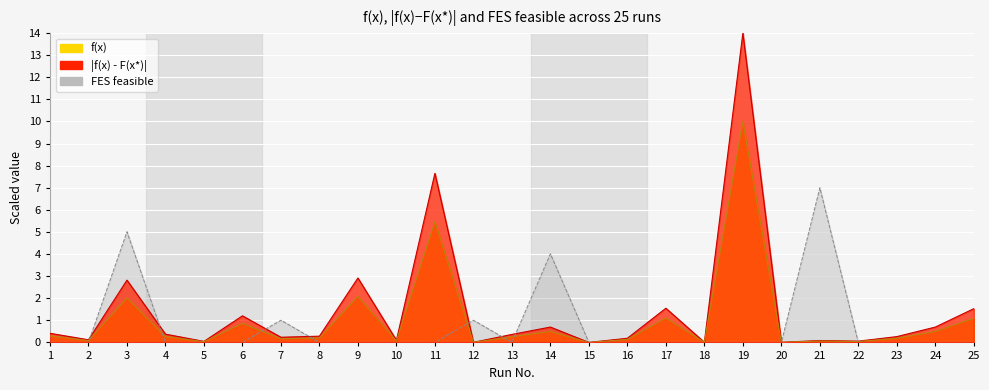

Reading left to right, extract all data points from this chart.

f(x) normalized: 1=0.4	2=0.1	3=2.8	4=0.4	5=0.0	6=1.2	7=0.2	8=0.3	9=2.9	10=0.1	11=7.7	12=0.0	13=0.4	14=0.7	15=0.0	16=0.2	17=1.5	18=0.0	19=14.0	20=0.0	21=0.1	22=0.1	23=0.3	24=0.7	25=1.5
abs(f(x) - F(x*)): 1=0.3	2=0.1	3=2.0	4=0.3	5=0.0	6=0.9	7=0.2	8=0.2	9=2.1	10=0.1	11=5.5	12=0.0	13=0.3	14=0.5	15=0.0	16=0.1	17=1.1	18=0.0	19=10.0	20=0.0	21=0.1	22=0.0	23=0.2	24=0.5	25=1.1
FES feasible: 1=0.0	2=0.0	3=5.0	4=0.0	5=0.0	6=0.0	7=1.0	8=0.0	9=0.0	10=0.0	11=0.0	12=1.0	13=0.0	14=4.0	15=0.0	16=0.0	17=0.0	18=0.0	19=0.0	20=0.0	21=7.0	22=0.0	23=0.0	24=0.0	25=0.0